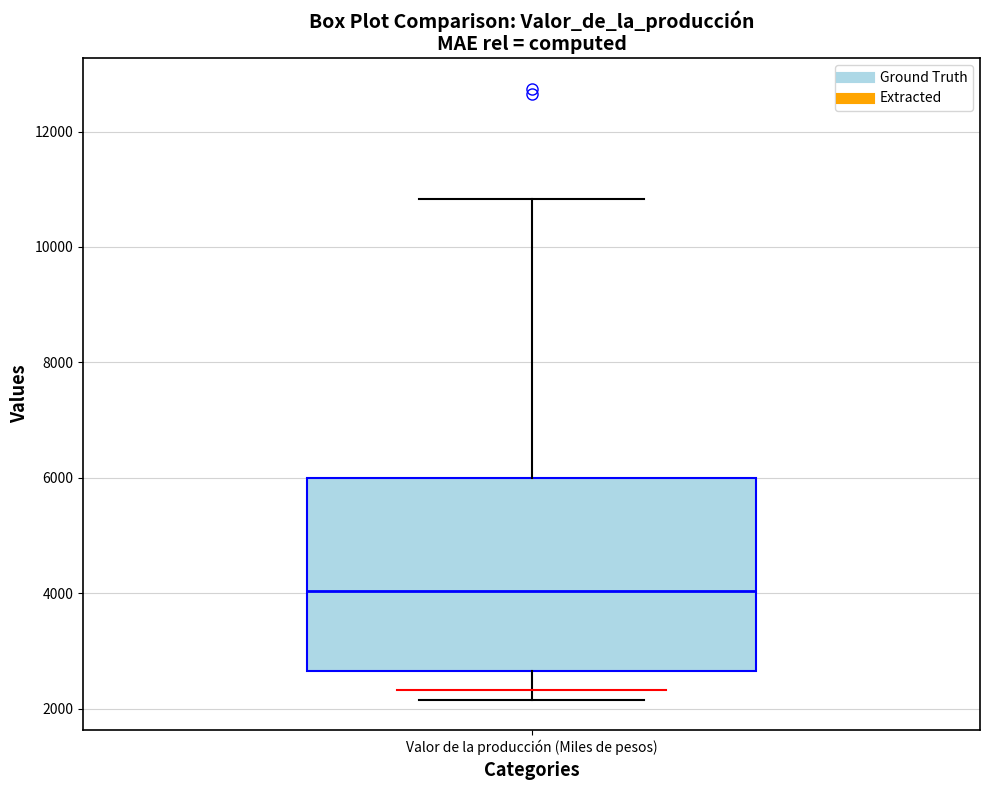

Read this box plot against the y-axis: the position of the median line, the range covered by the box, and the ends of both whiskers. The values are not printed on the chart, so give them approximately, as read against the axis.

median 4000, box 2600 to 6000, whiskers 2200 to 10800